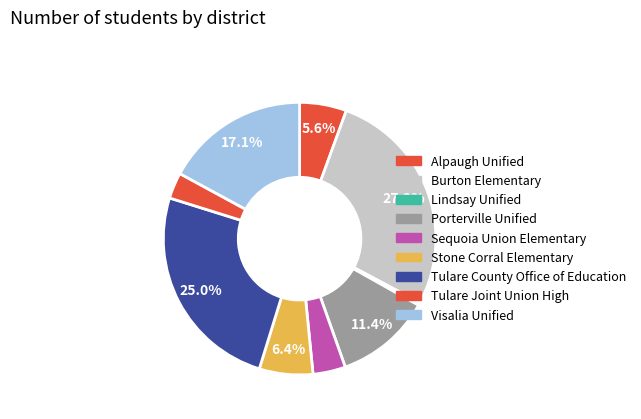

To the nearest percent, what is the difference between the largest and smallest slice percentages?

27%